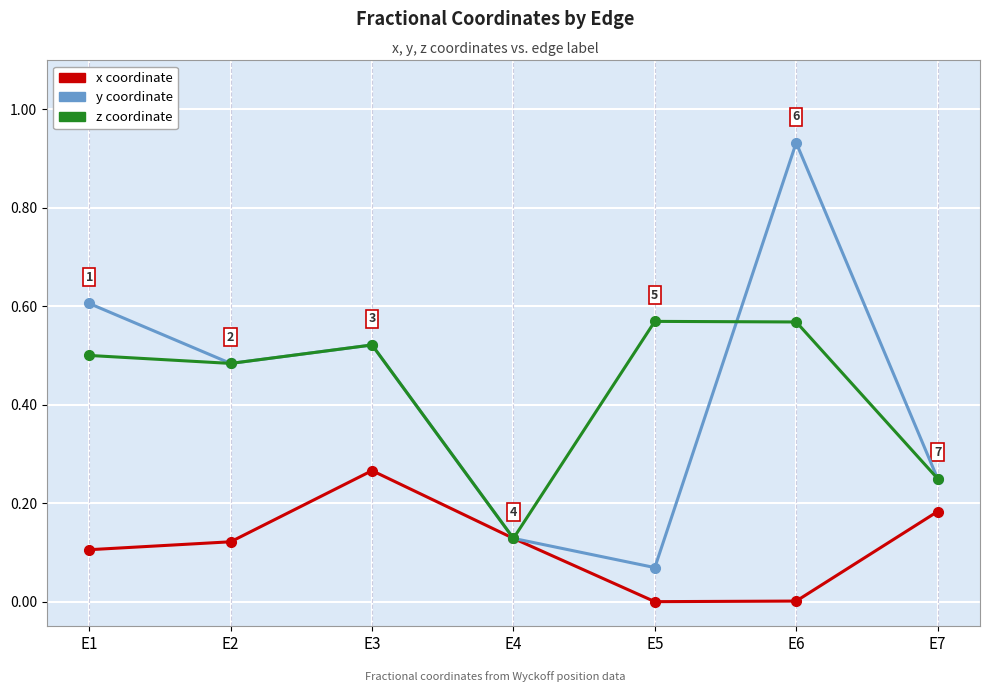

Which category has the highest value across all series?

E6